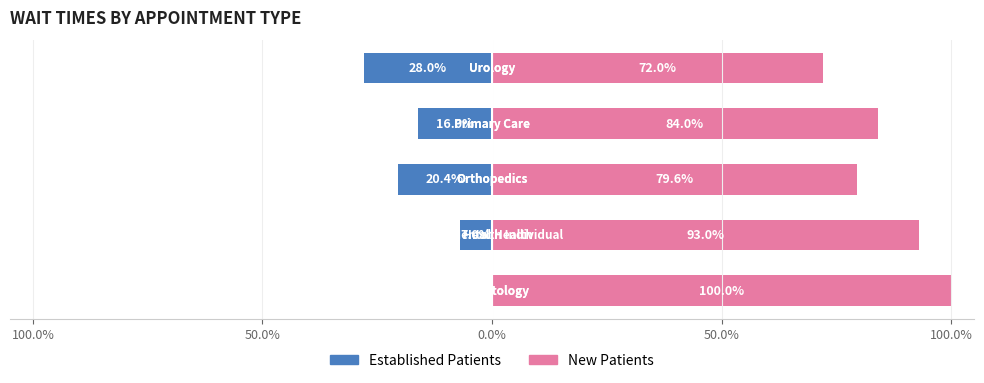

What is the difference between the maximum and second lowest values in the NewPatients series?

20.4